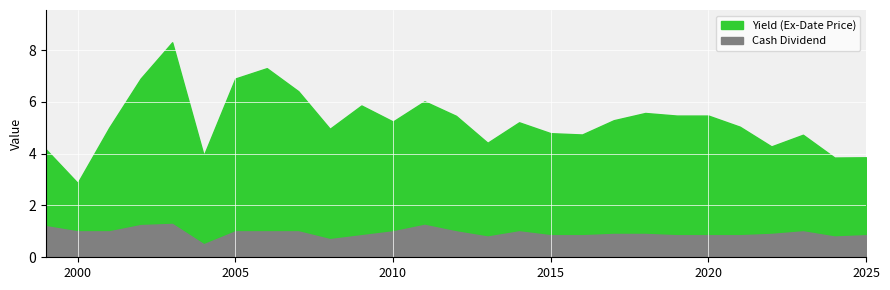

What is the average value of the Yield (Ex-Date Price) series?

5.3